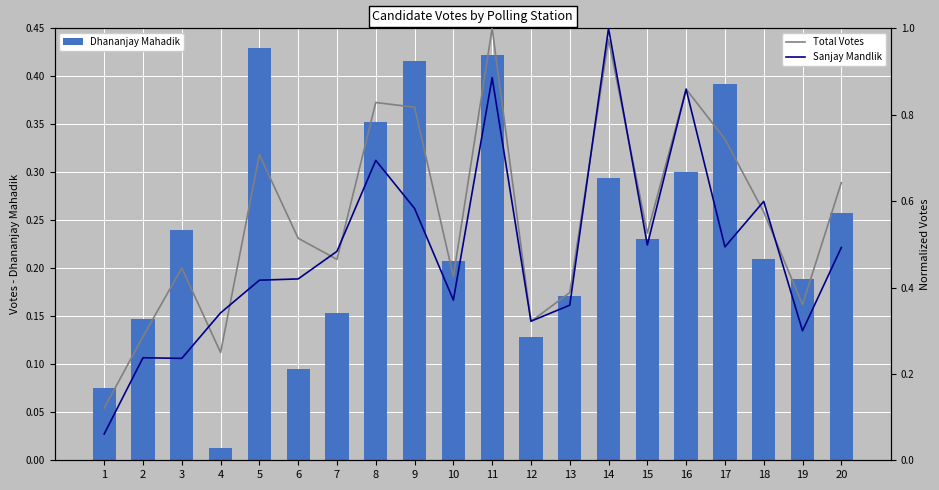

Does the chart contain stacked bars?

No